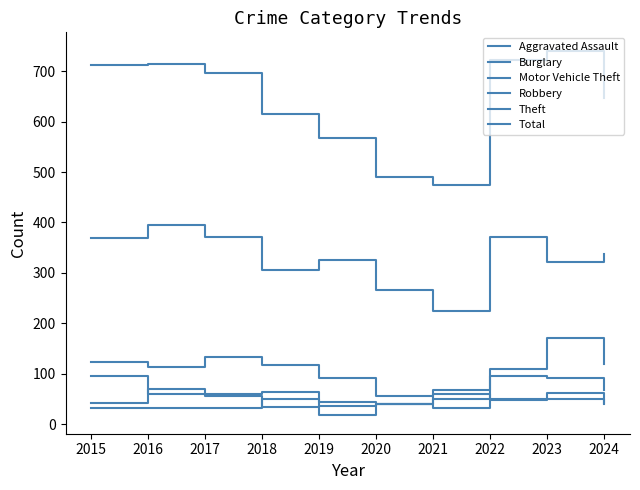

At which label is Motor Vehicle Theft closest to 103?

2015